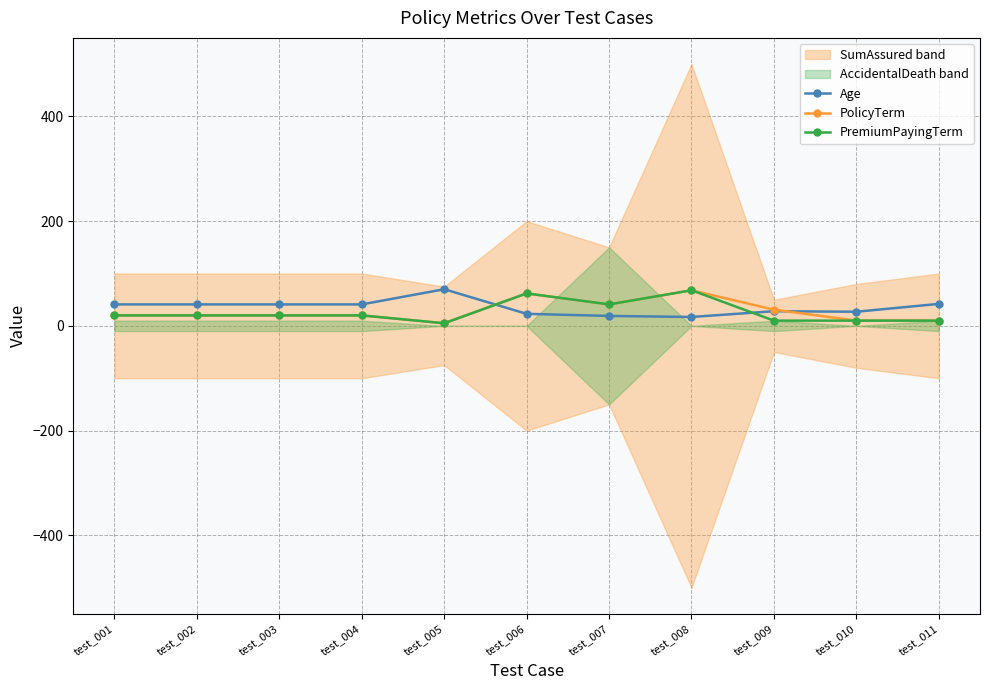

True or false: Age has more than 2 interior local peaks.

False